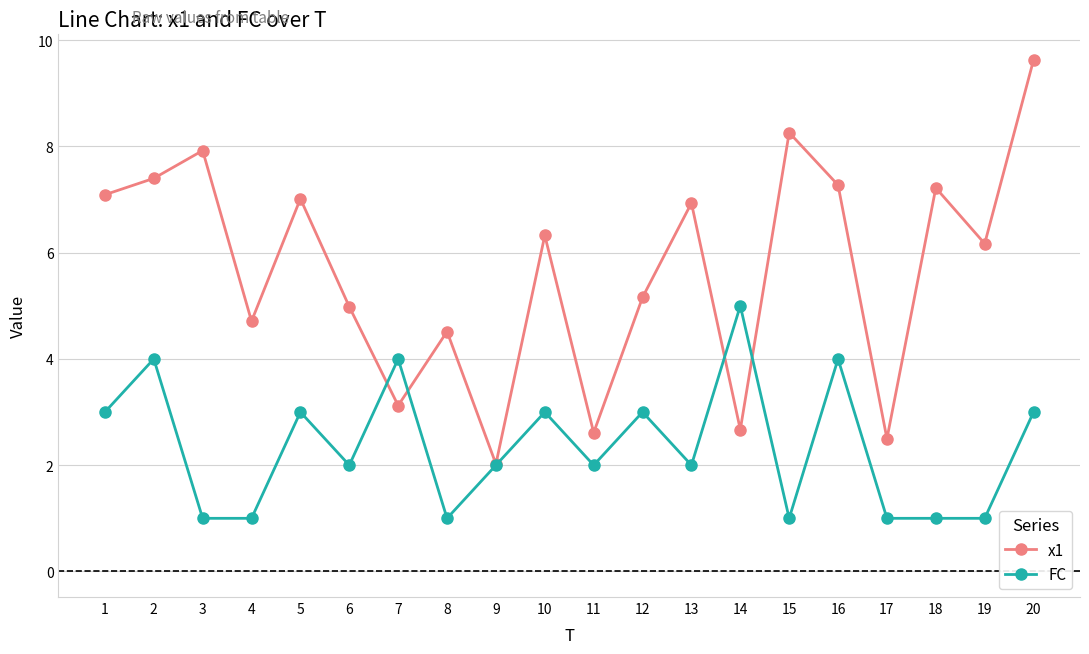

At which label does x1 reach its peak?

20